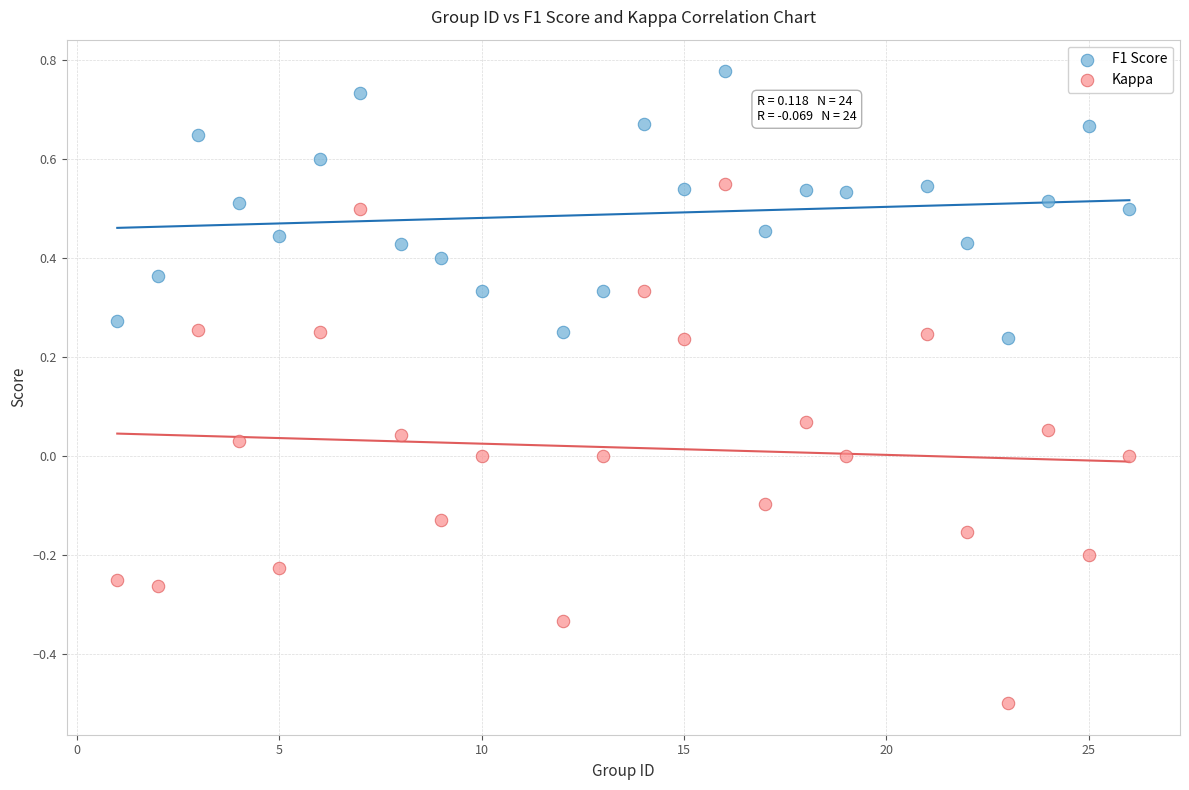

Across all data points, what is the range of Y values (max minus min)?

1.3